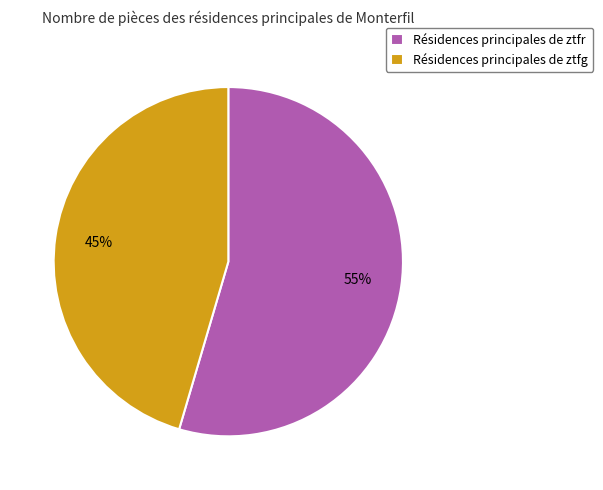

Is it true that Résidences principales de ztfg is 45% of the pie?

True